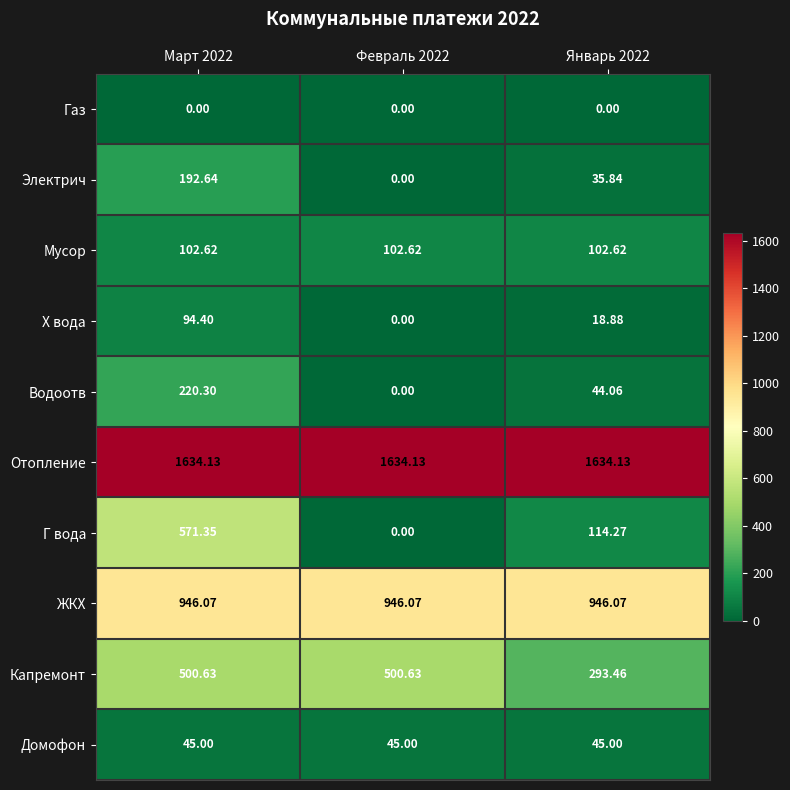

Which series has the widest spread of values?

Г вода